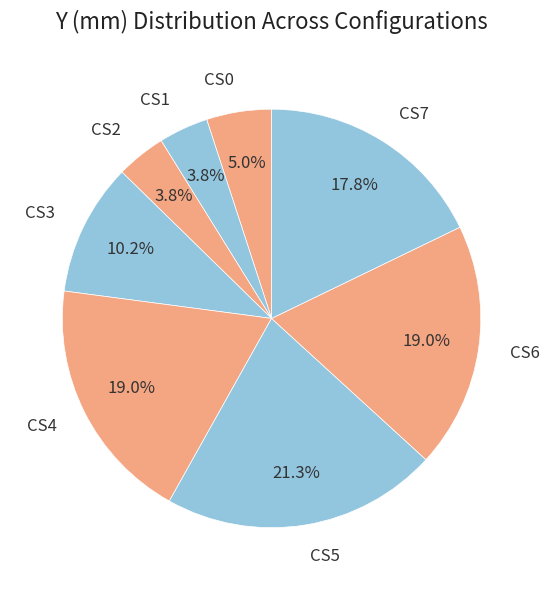

Between CS0 and CS6, which is larger?

CS6